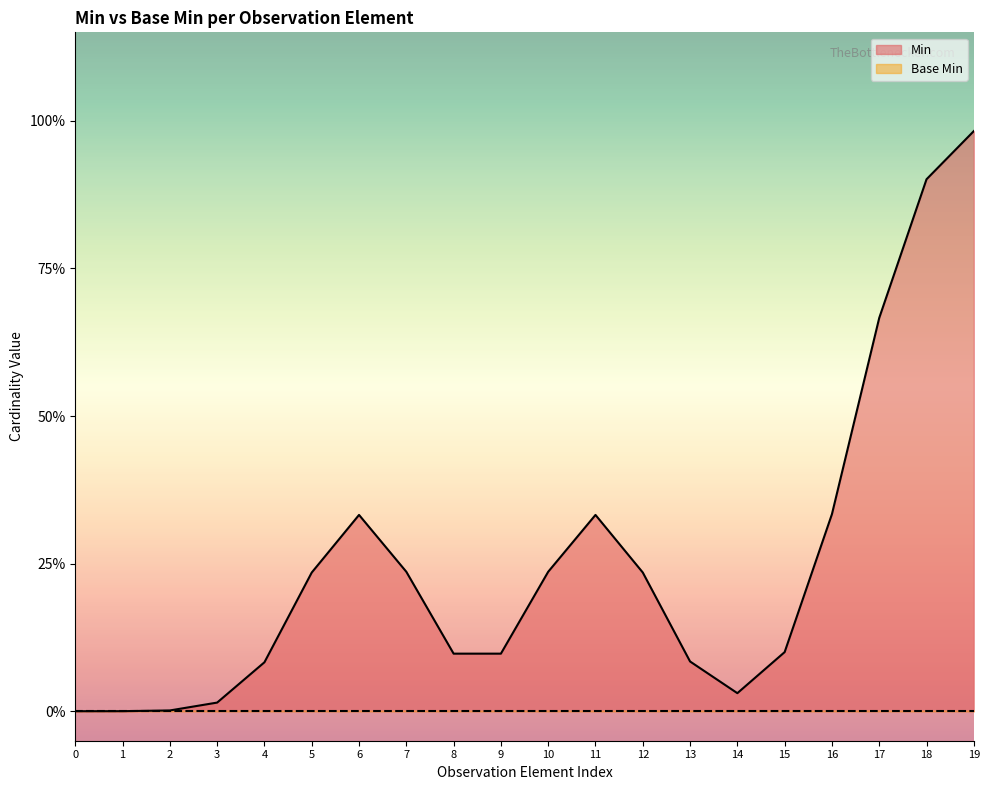

What is the maximum value shown in the chart?

1